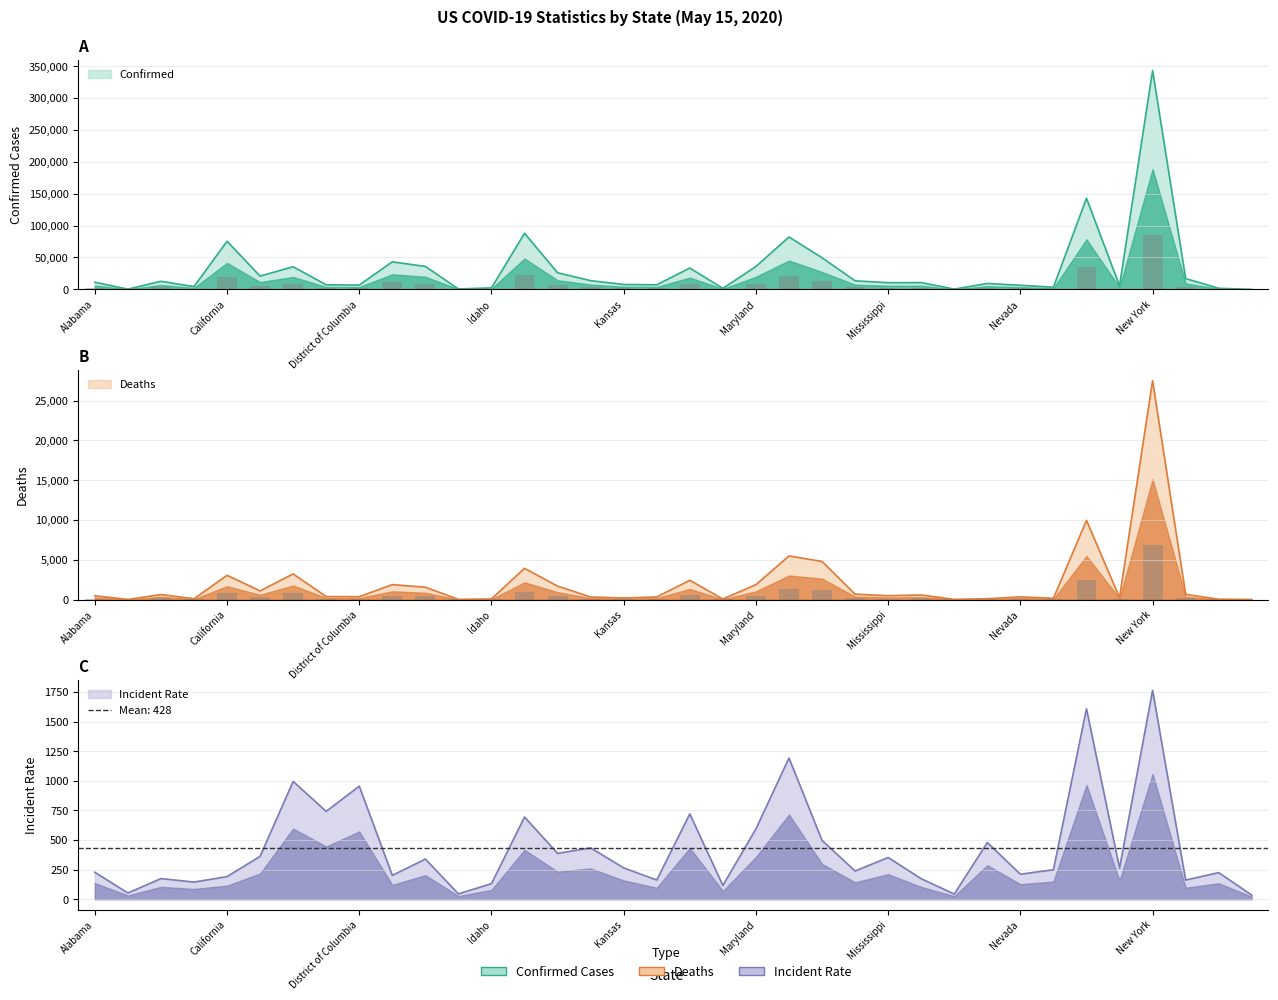

How many series are shown in this chart?

3